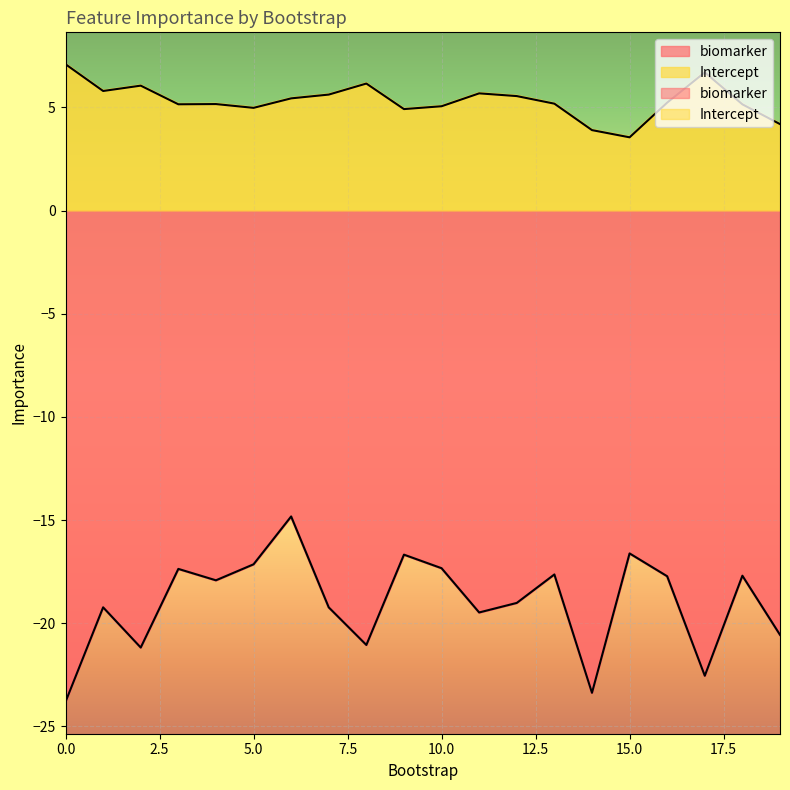

Is it true that biomarker equals -17.4 at 3?

True